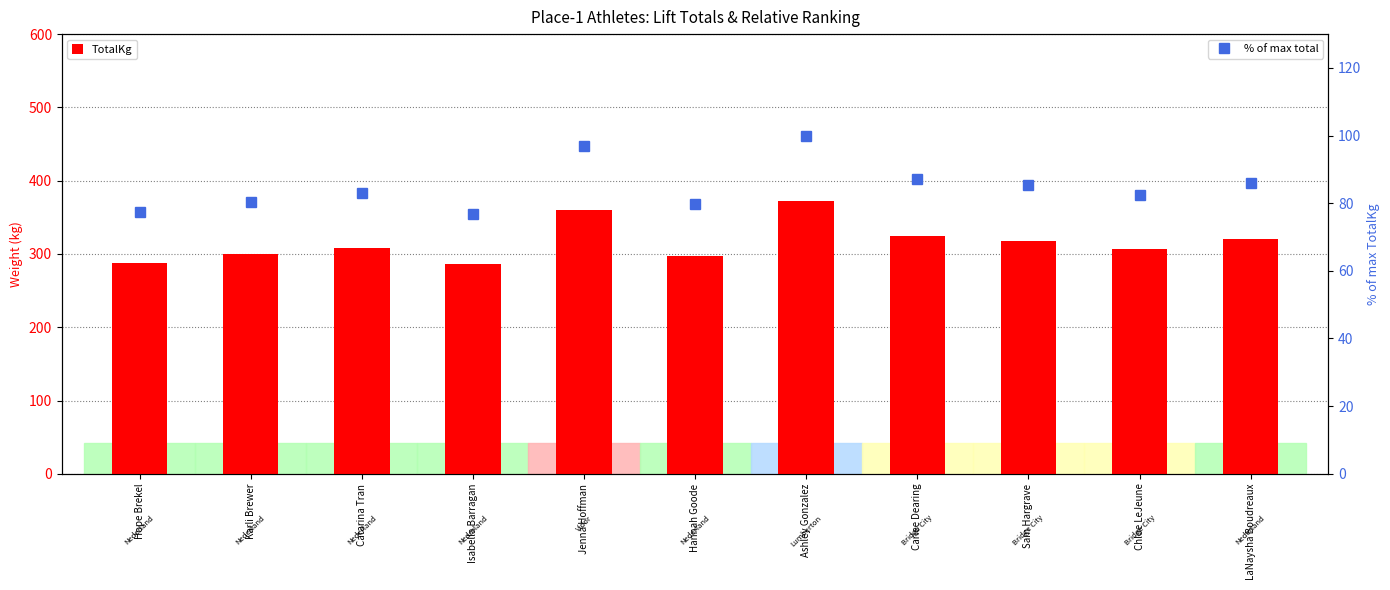

What are all the series names shown in the legend?

TotalKg, % of max total